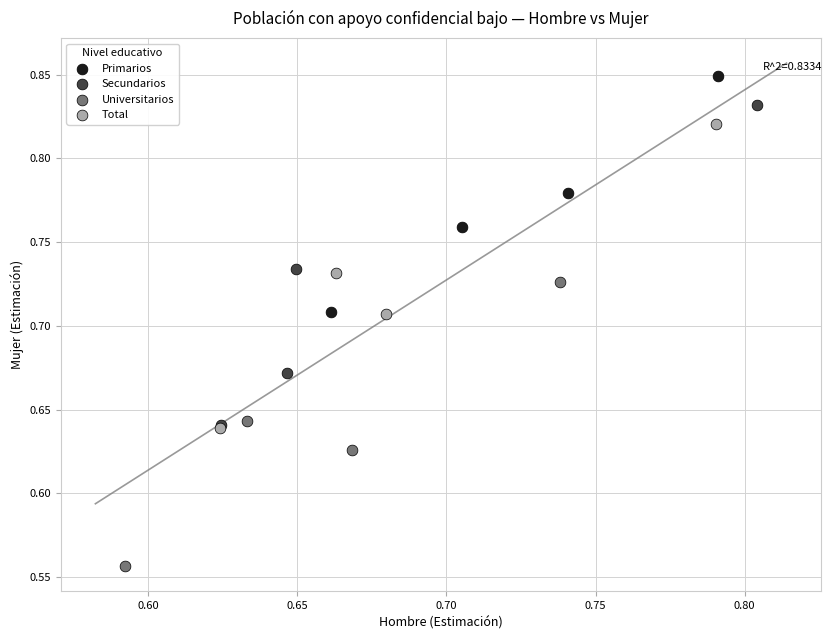

What are all the series names shown in the legend?

Primarios, Secundarios, Universitarios, Total